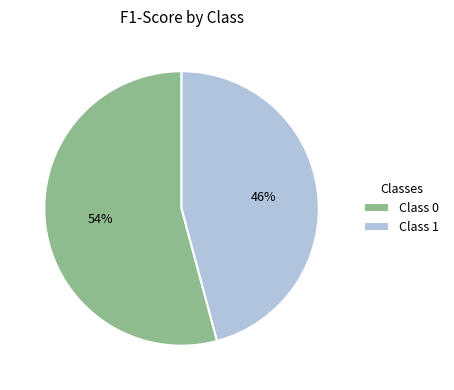

Rank the categories by value from lowest to highest.

Class 1, Class 0